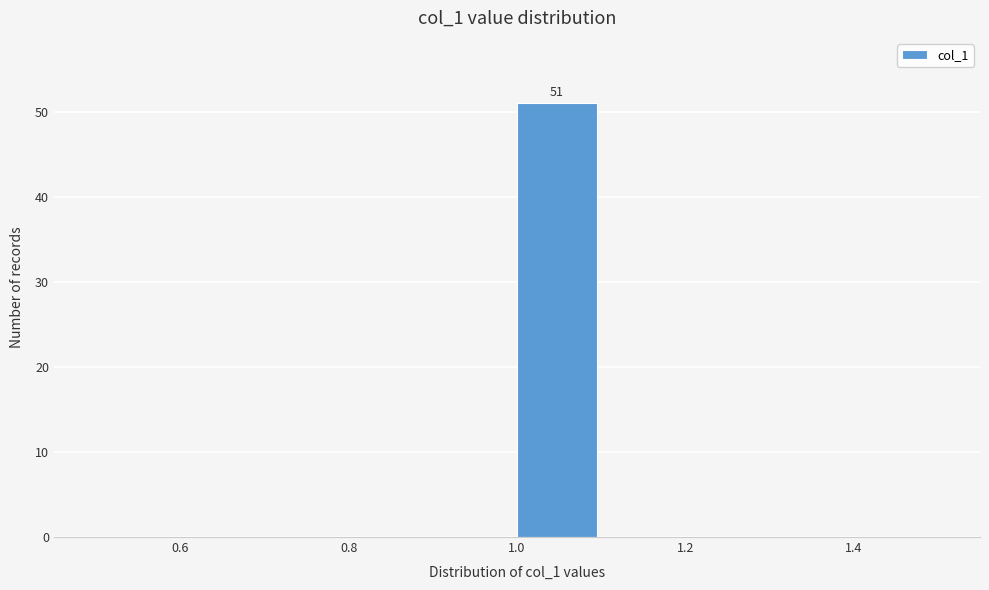

Which range on the x-axis has the tallest bar?

1.0 to 1.1